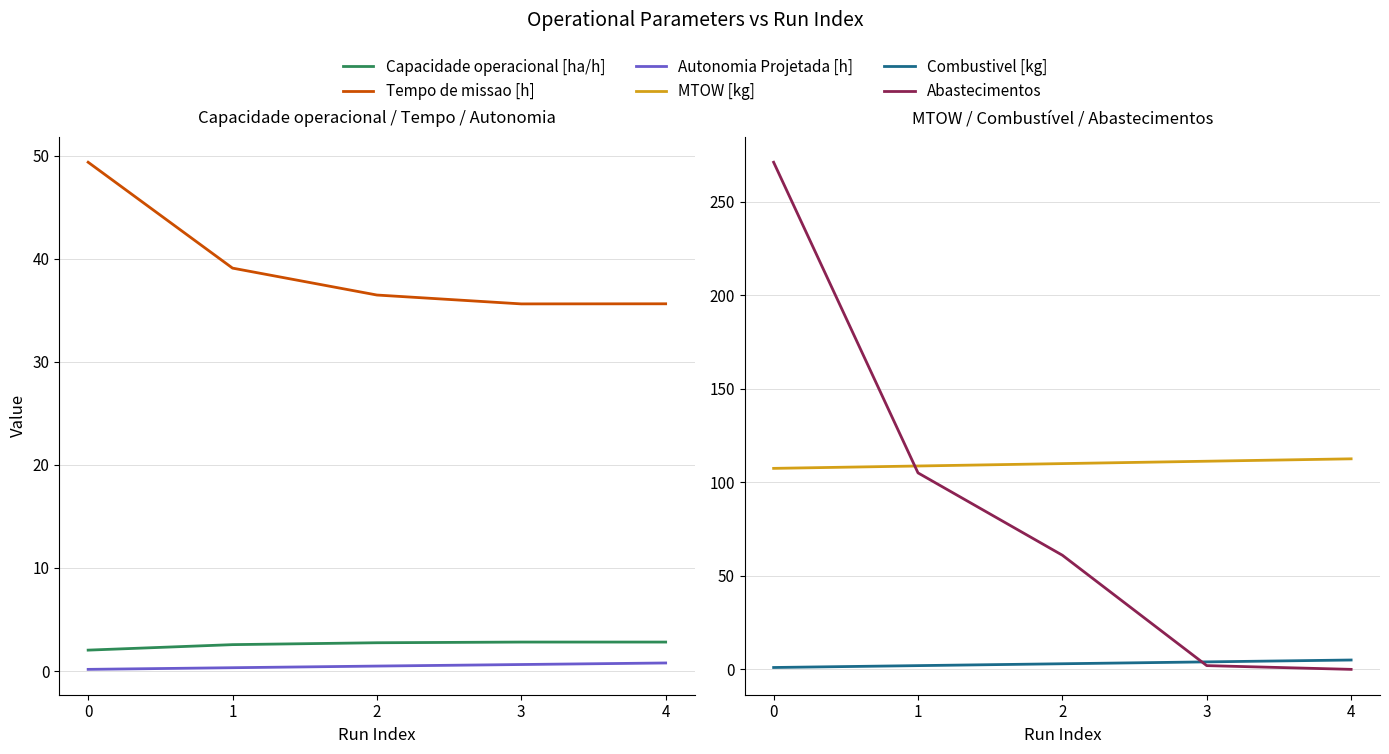

Which series has the widest spread of values?

Abastecimentos